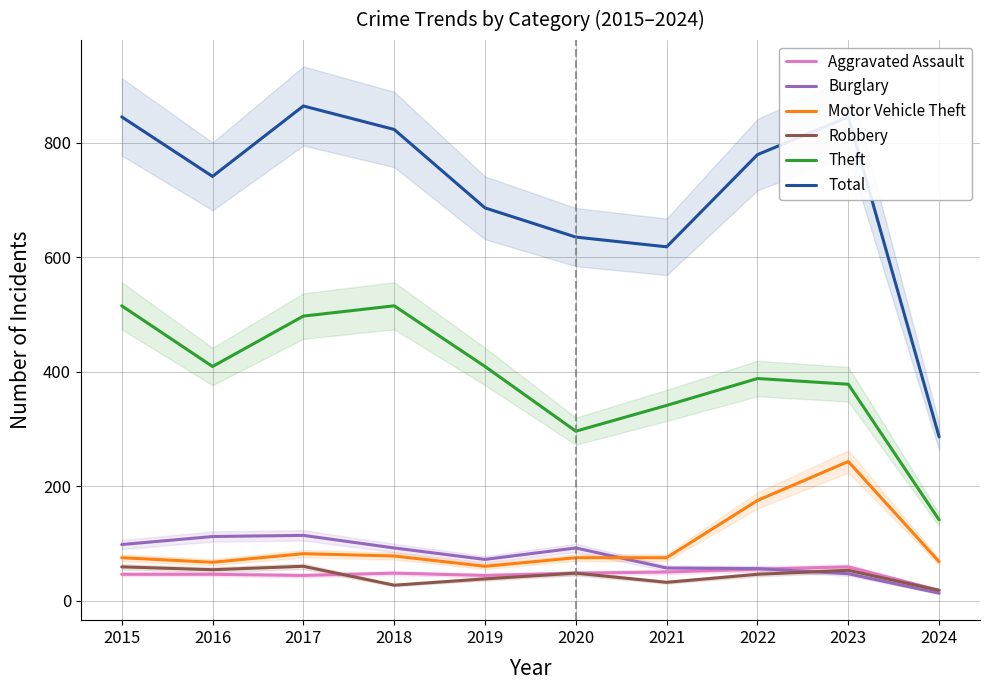

Between 2024 and 2023, which is larger?

2023